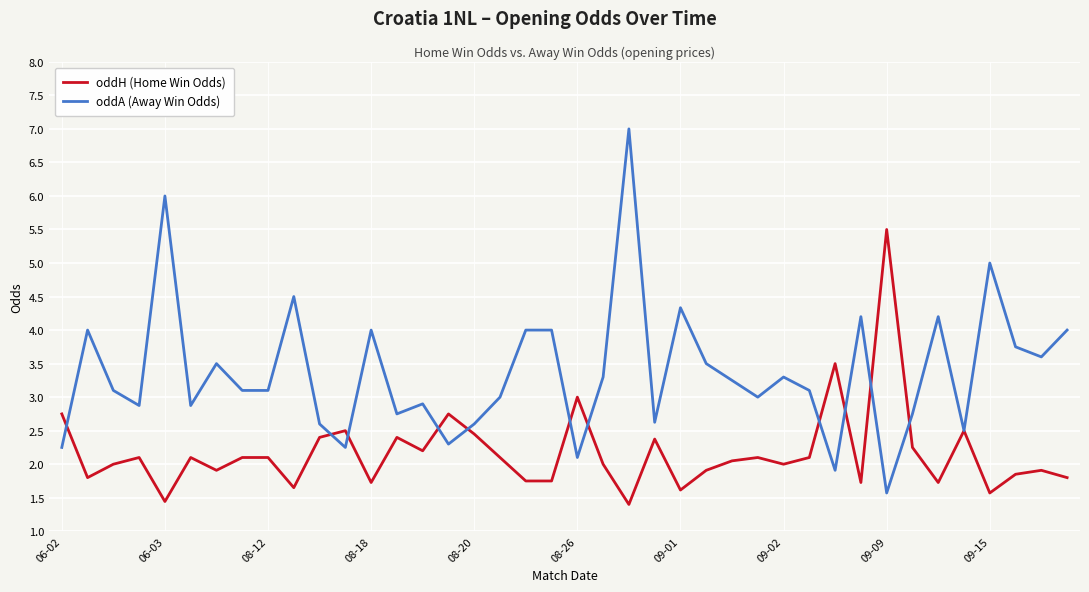

How many lines are shown in the chart?

2